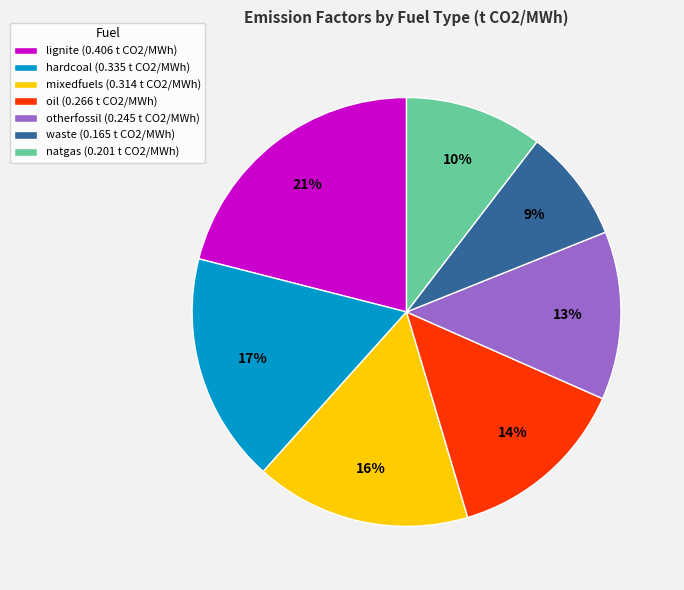

Is there a majority slice in this chart?

No